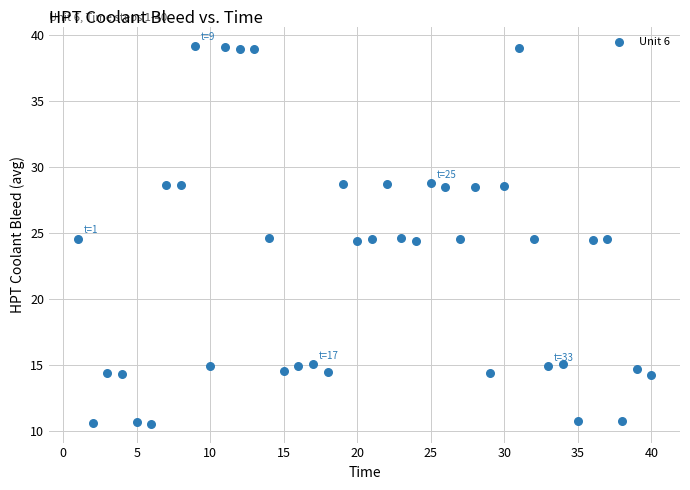

What is the range of X values (max minus min)?

39.0